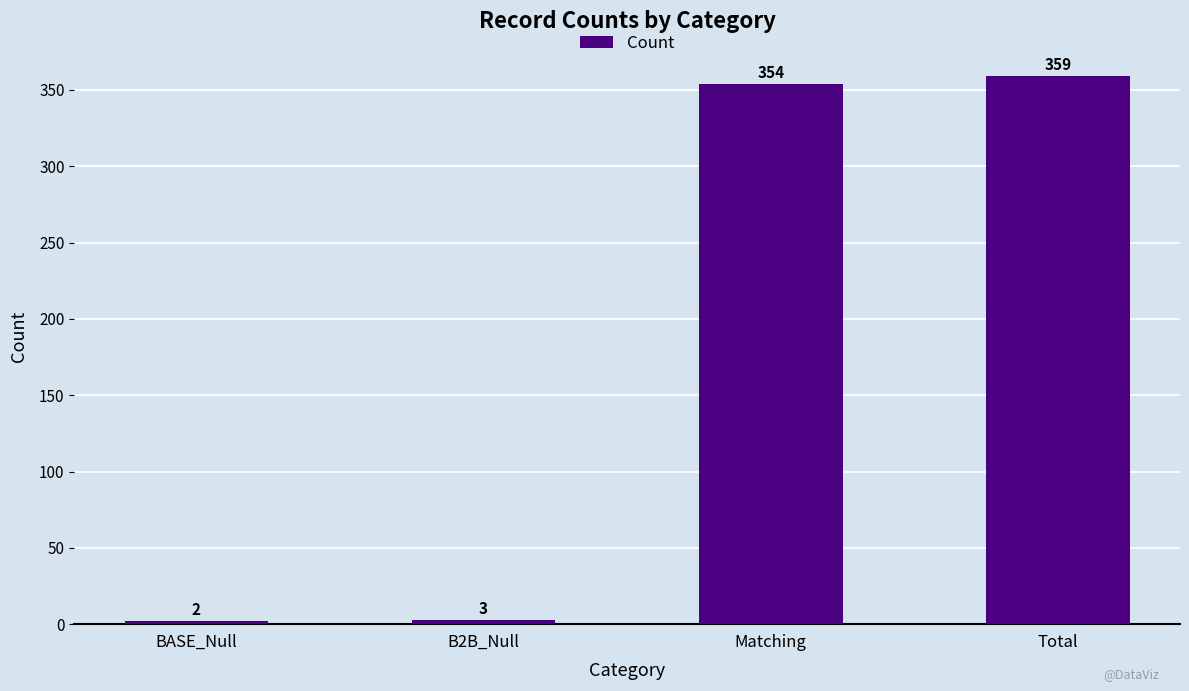

At which category does the chart reach its minimum across all series?

BASE_Null